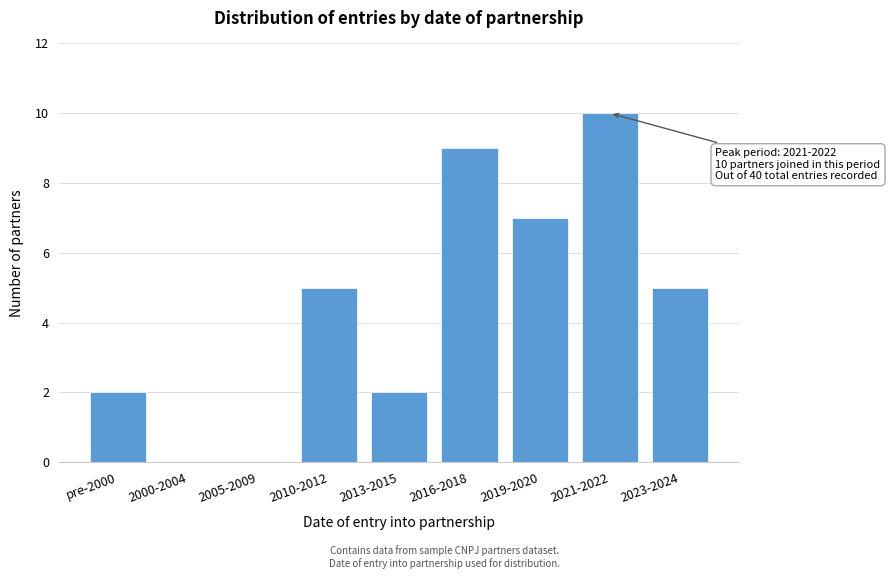

Reading left to right, what are all the values shown in this chart?

pre-2000=2	2000-2004=0	2005-2009=0	2010-2012=5	2013-2015=2	2016-2018=9	2019-2020=7	2021-2022=10	2023-2024=5